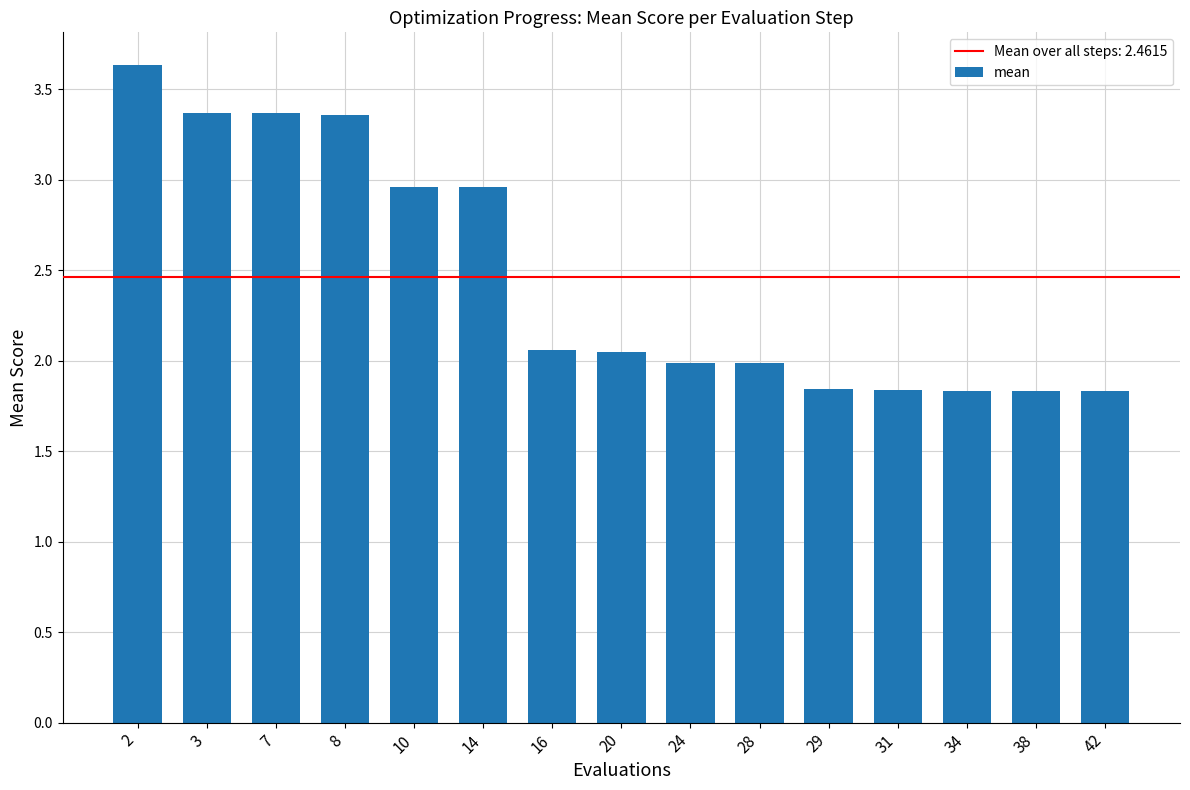

The value at 7 is 3.4. True or false?

True